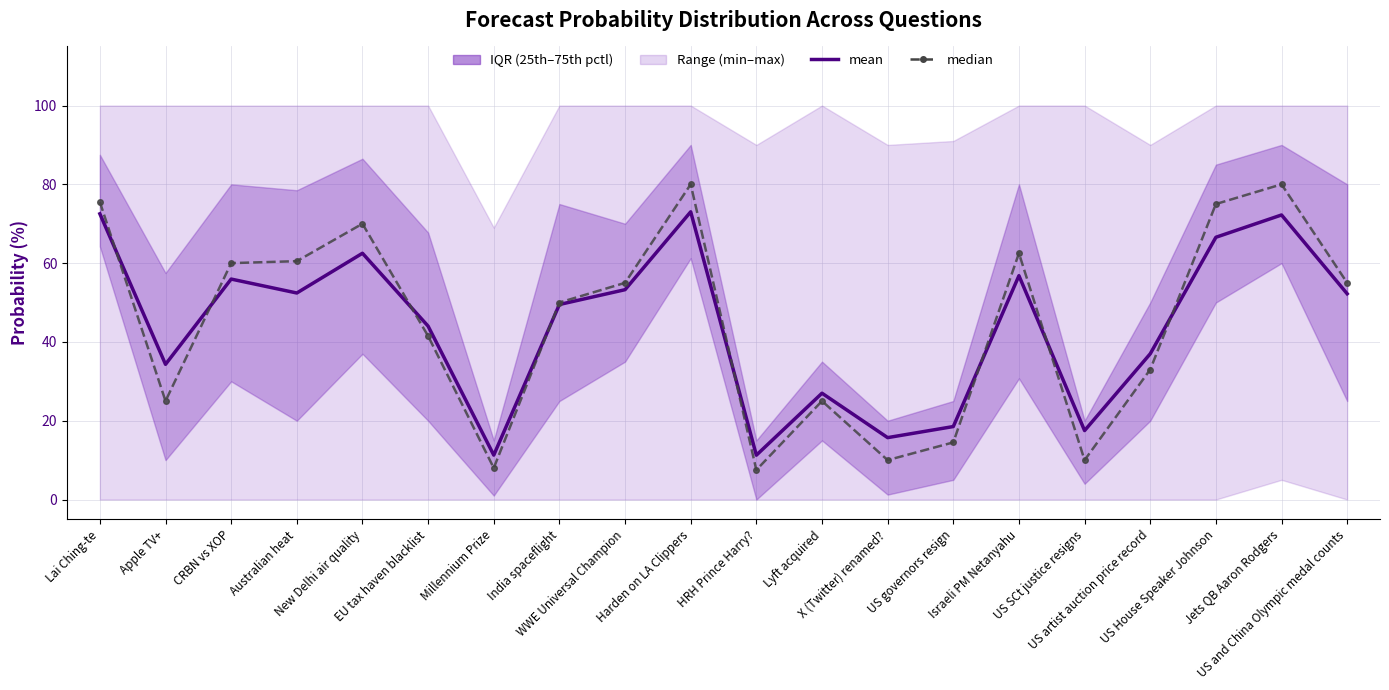

Reading left to right, list all the values displayed in this chart.

mean: Lai Ching-te=72.5	Apple TV+=34.3	CRBN vs XOP=56.0	Australian heat=52.4	New Delhi air quality=62.5	EU tax haven blacklist=44.0	Millennium Prize=11.3	India spaceflight=49.5	WWE Universal Champion=53.3	Harden on LA Clippers=73.0	HRH Prince Harry?=11.3	Lyft acquired=27.0	X (Twitter) renamed?=15.7	US governors resign=18.5	Israeli PM Netanyahu=56.8	US SCt justice resigns=17.5	US artist auction price record=37.0	US House Speaker Johnson=66.6	Jets QB Aaron Rodgers=72.2	US and China Olympic medal counts=52.2
median: Lai Ching-te=75.5	Apple TV+=25.0	CRBN vs XOP=60.0	Australian heat=60.5	New Delhi air quality=70.0	EU tax haven blacklist=41.5	Millennium Prize=8.0	India spaceflight=50.0	WWE Universal Champion=55.0	Harden on LA Clippers=80.0	HRH Prince Harry?=7.5	Lyft acquired=25.0	X (Twitter) renamed?=10.0	US governors resign=14.5	Israeli PM Netanyahu=62.5	US SCt justice resigns=10.0	US artist auction price record=33.0	US House Speaker Johnson=75.0	Jets QB Aaron Rodgers=80.0	US and China Olympic medal counts=55.0